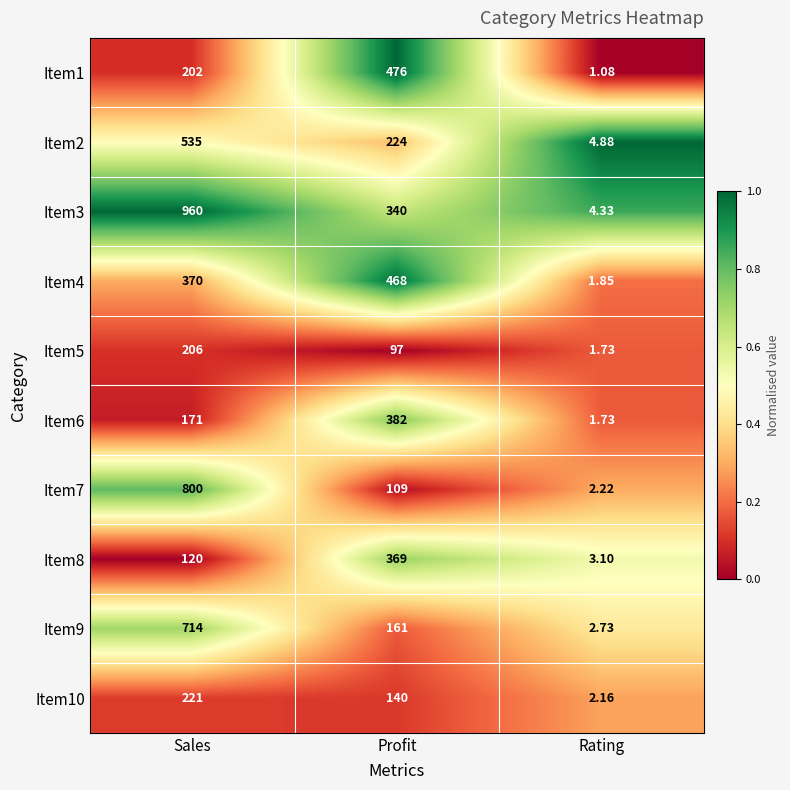

Which category has the lowest value in the Item6 series?

Rating